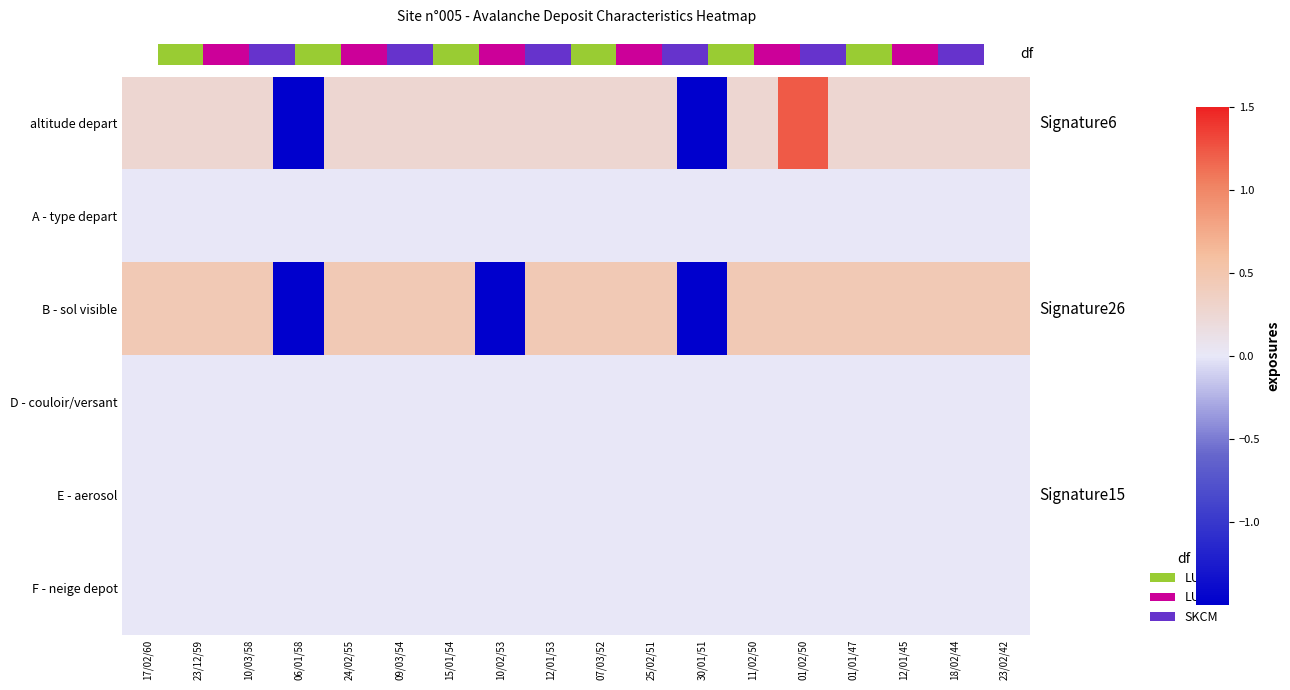

The altitude depart series shows 0.4 at 12/01/53. True or false?

False